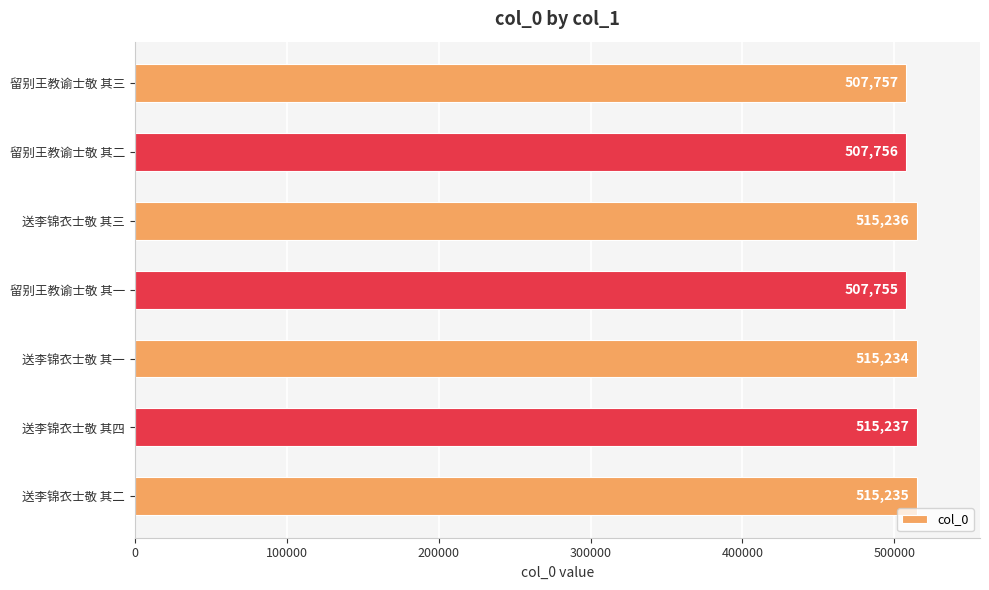

Which has a higher value, 留别王教谕士敬 其一 or 送李锦衣士敬 其一?

送李锦衣士敬 其一